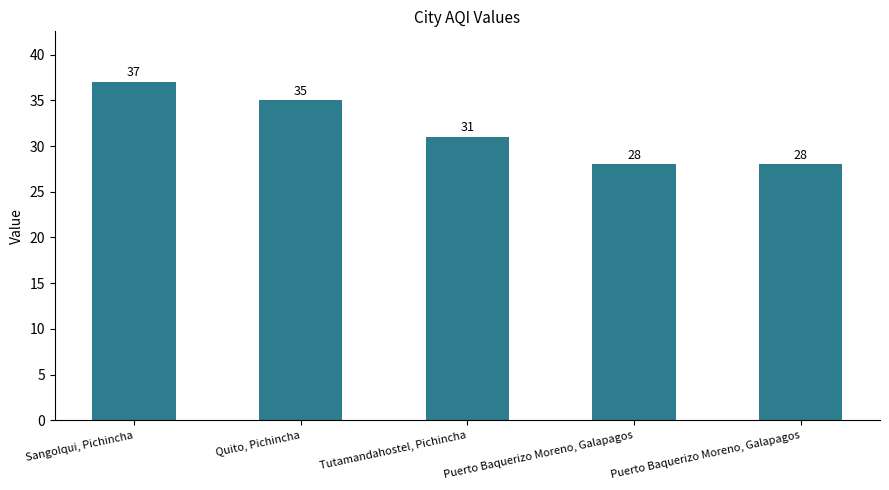

What is the change in value from Quito, Pichincha to Tutamandahostel, Pichincha?

-4